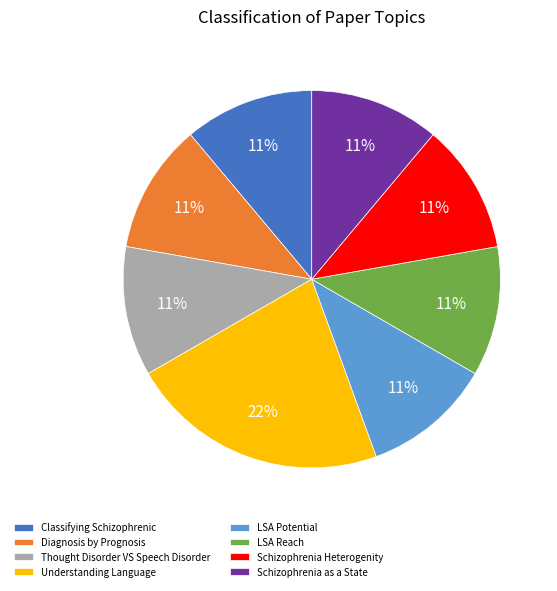

Which slice is the largest?

Understanding Language